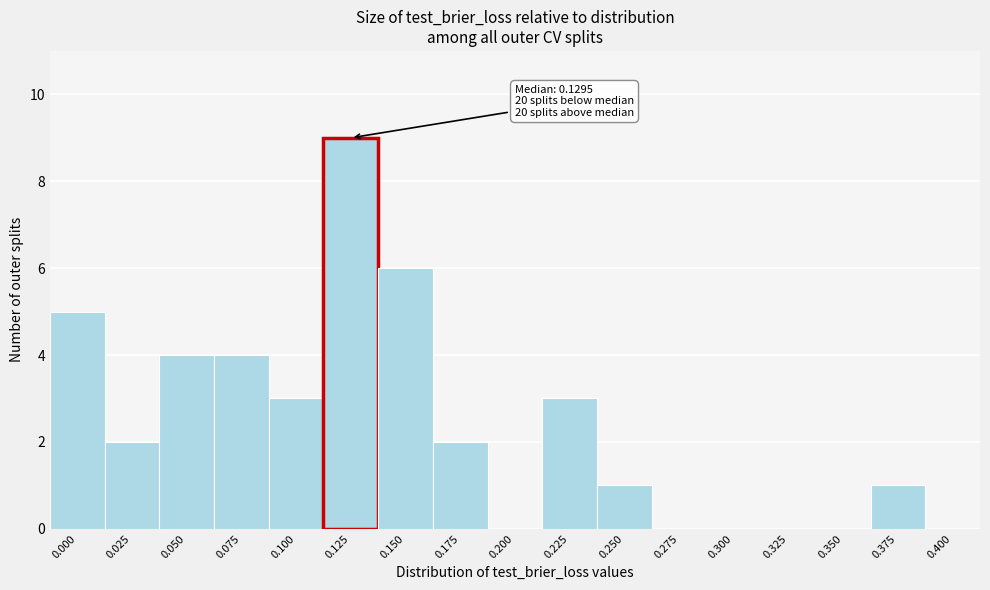

Reading left to right, transcribe all the data shown in this chart.

0.000=5	0.025=2	0.050=4	0.075=4	0.100=3	0.125=9	0.150=6	0.175=2	0.200=0	0.225=3	0.250=1	0.275=0	0.300=0	0.325=0	0.350=0	0.375=1	0.400=0